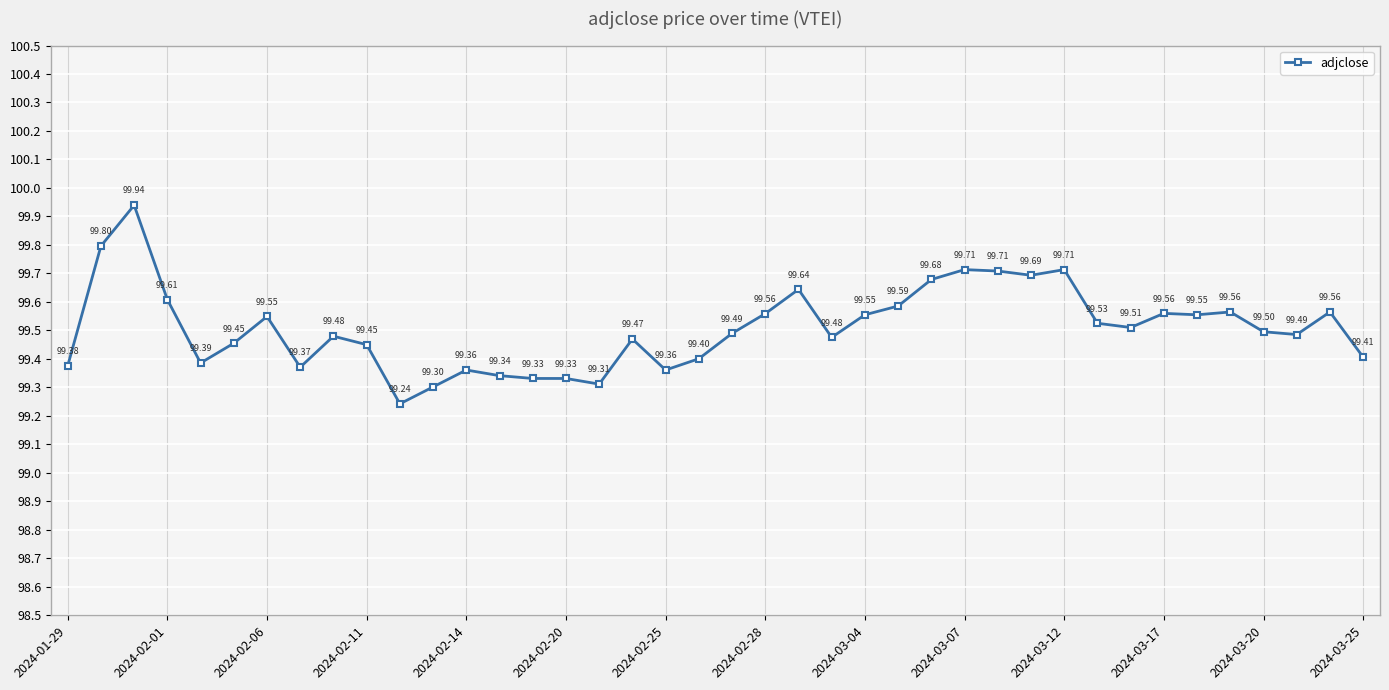

What is the sum of all values?

3980.3